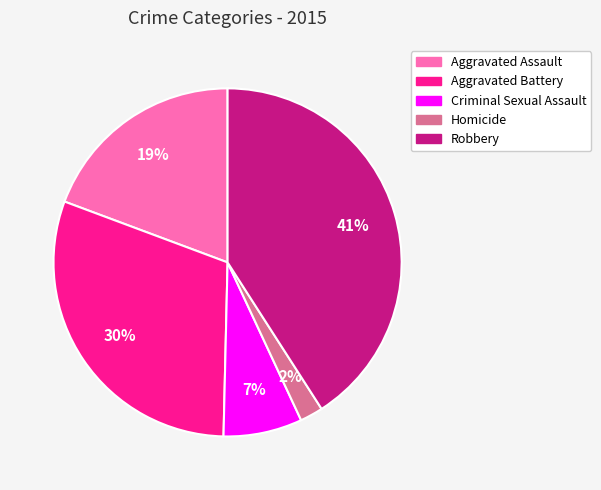

How many slices are in this pie chart?

5